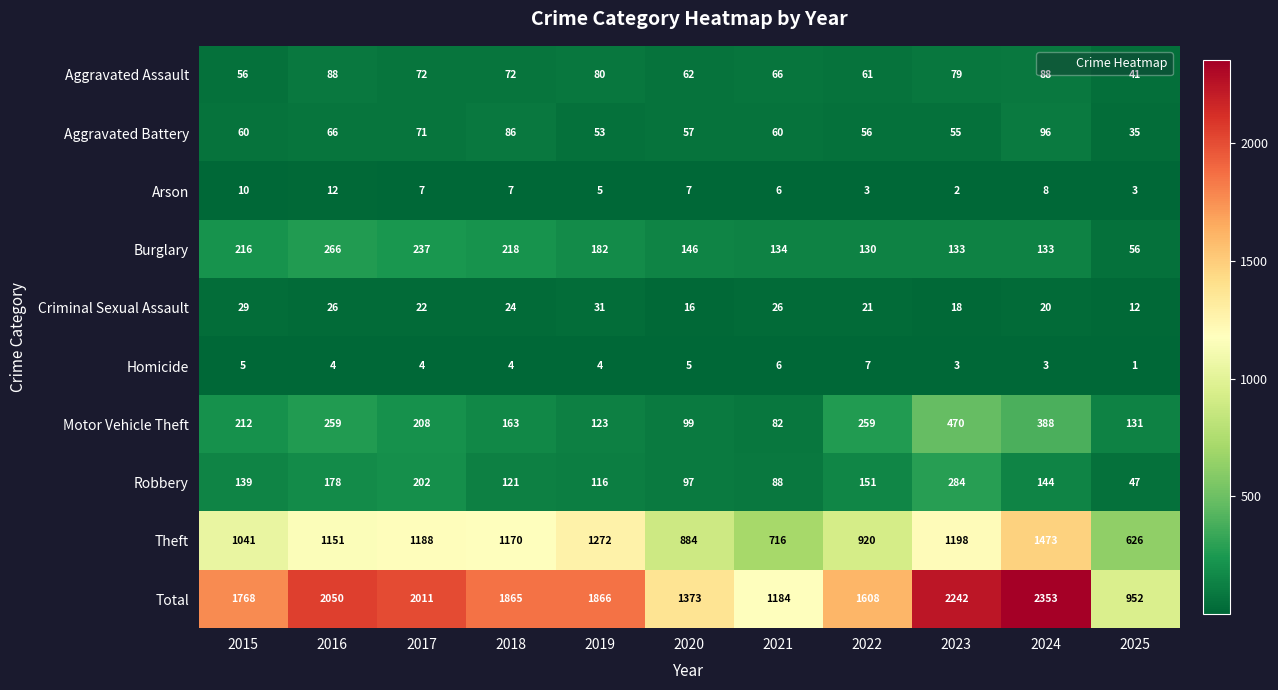

What is the average value of the Total series?

1752